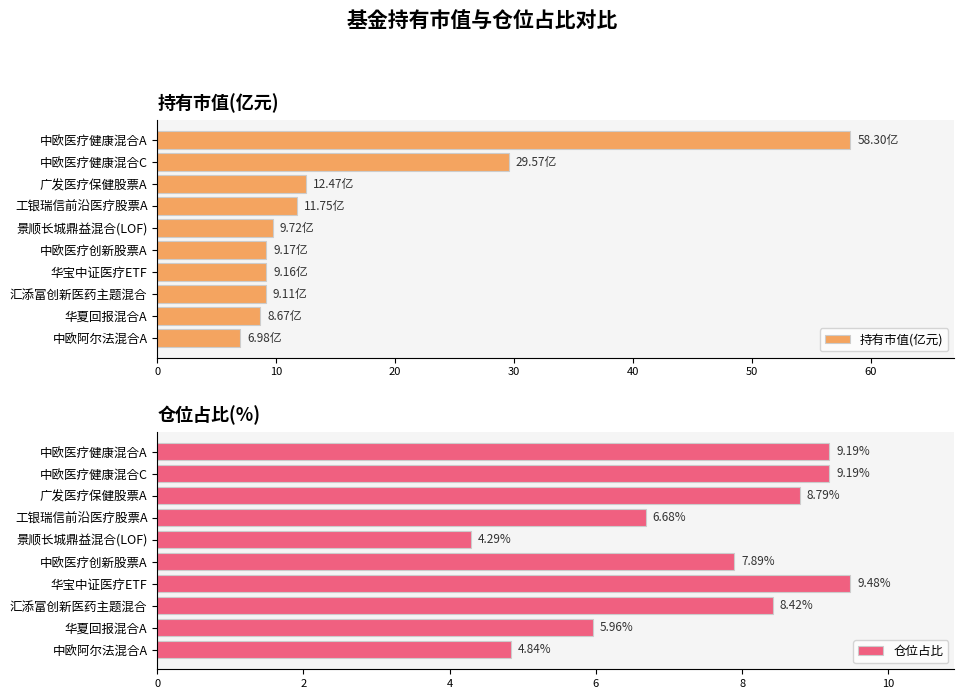

Count the number of data series in this chart.

2